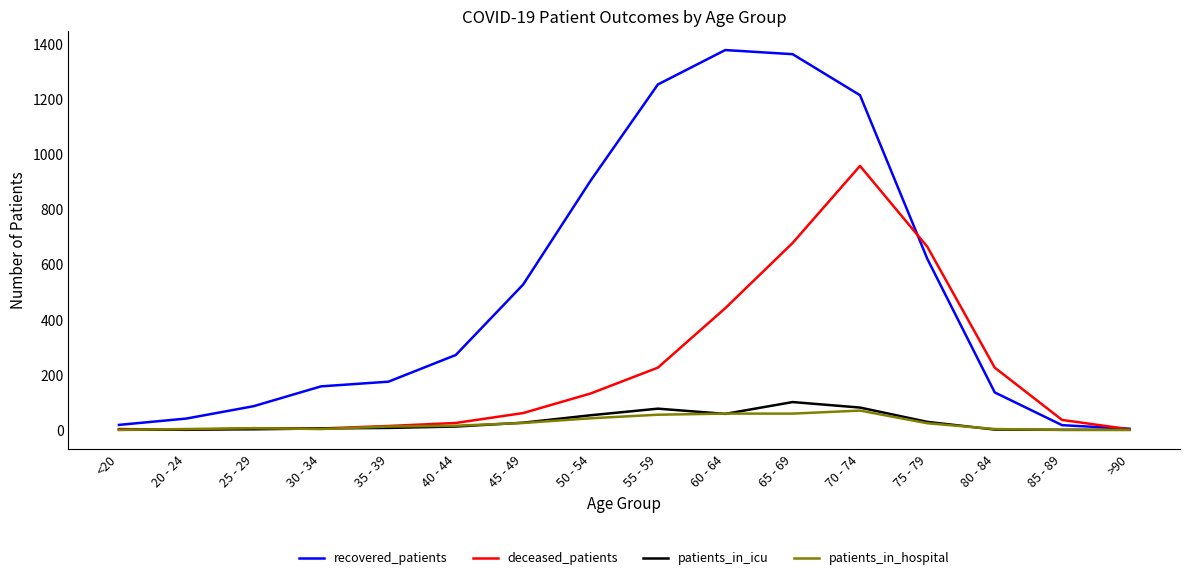

What is the highest value of the patients_in_hospital series?

70